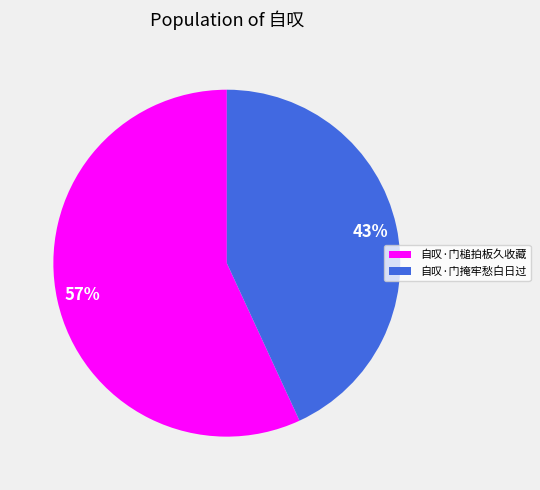

The 自叹·门掩牢愁白日过 slice represents 43% of the pie. True or false?

True